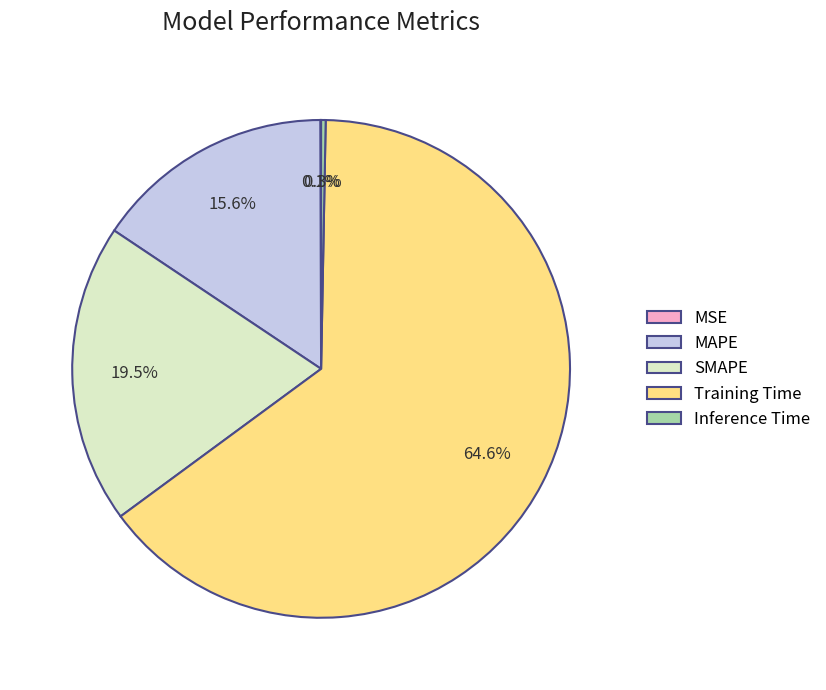

Does SMAPE account for over 50% of the chart?

No